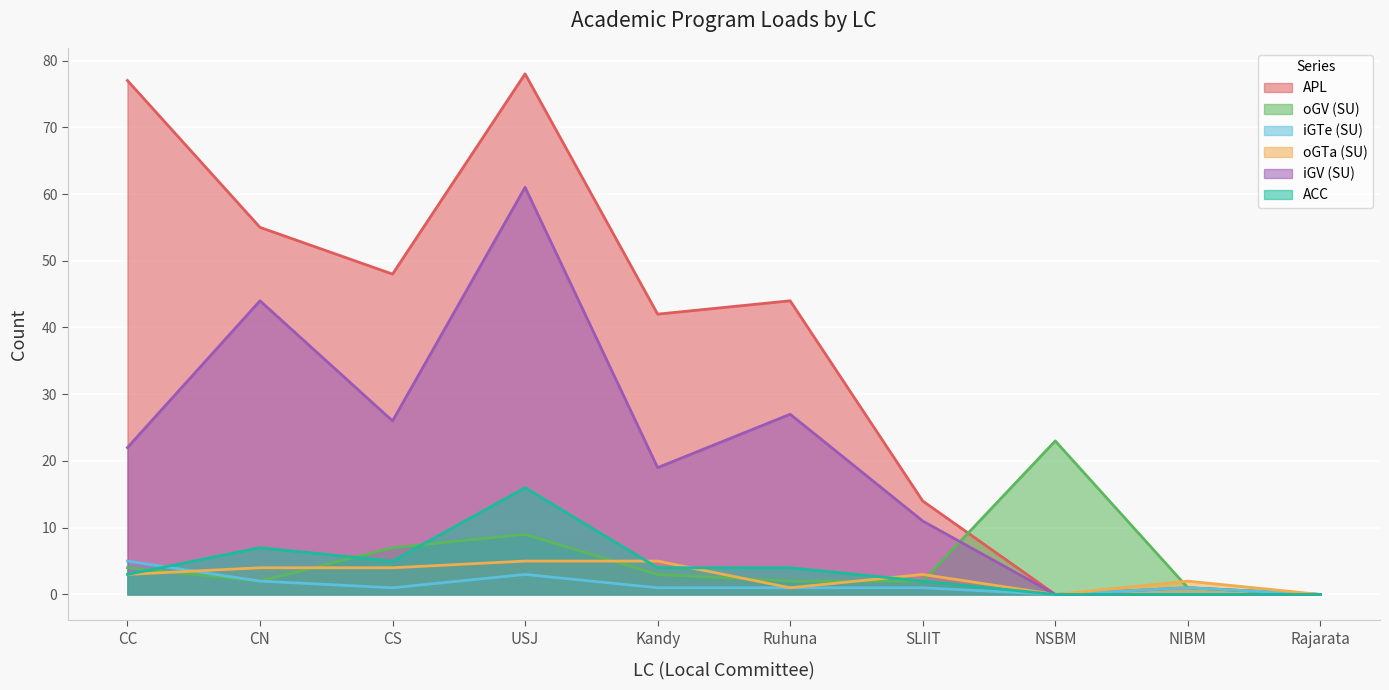

True or false: iGV (SU) and APL cross at least once.

False